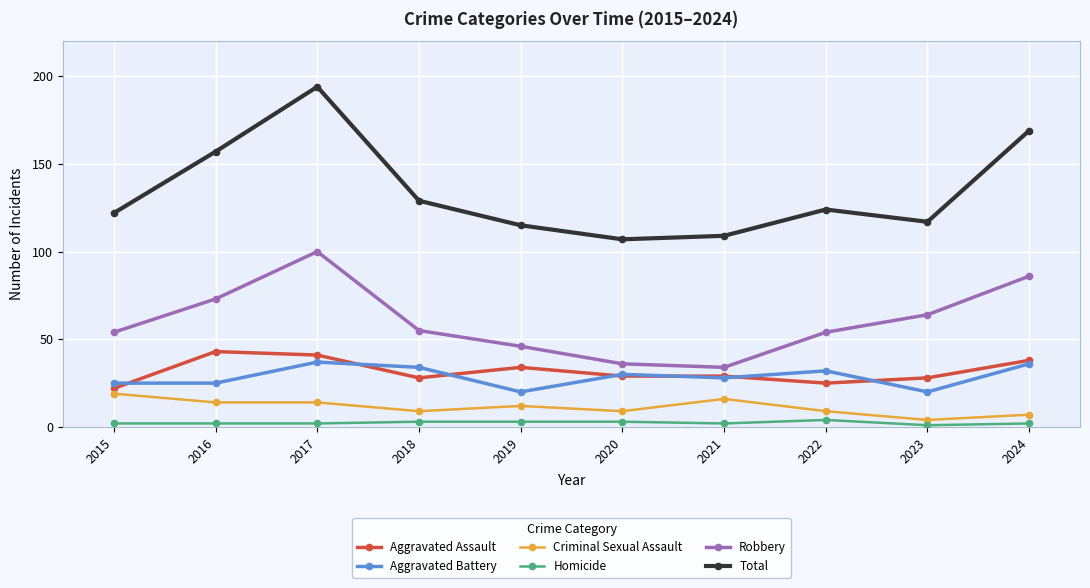

True or false: Robbery and Aggravated Battery cross at least once.

False